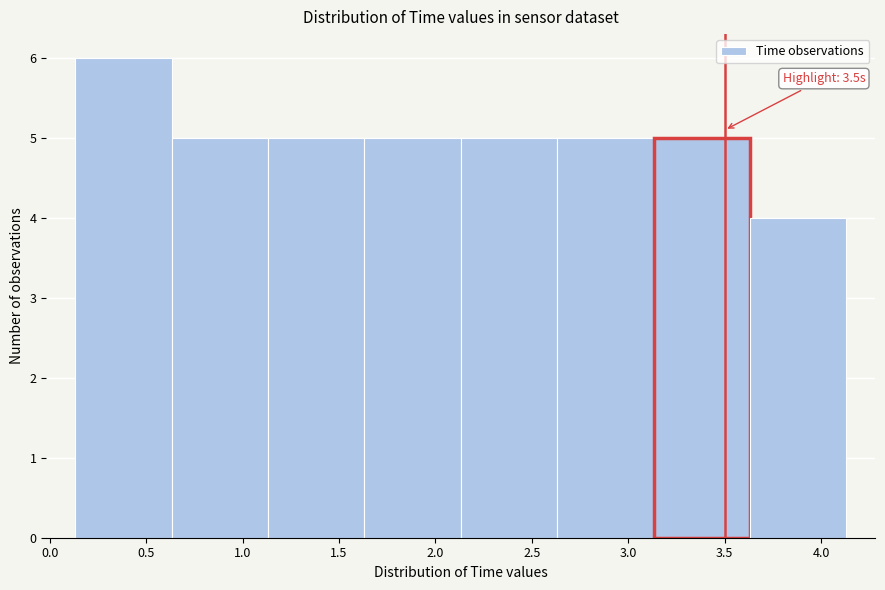

Over which range of the x-axis is the bar tallest?

0.15 to 0.65